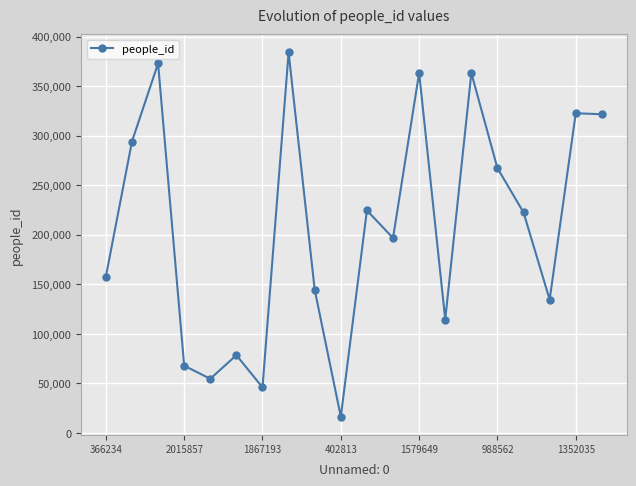

What is the greatest value displayed?

383988